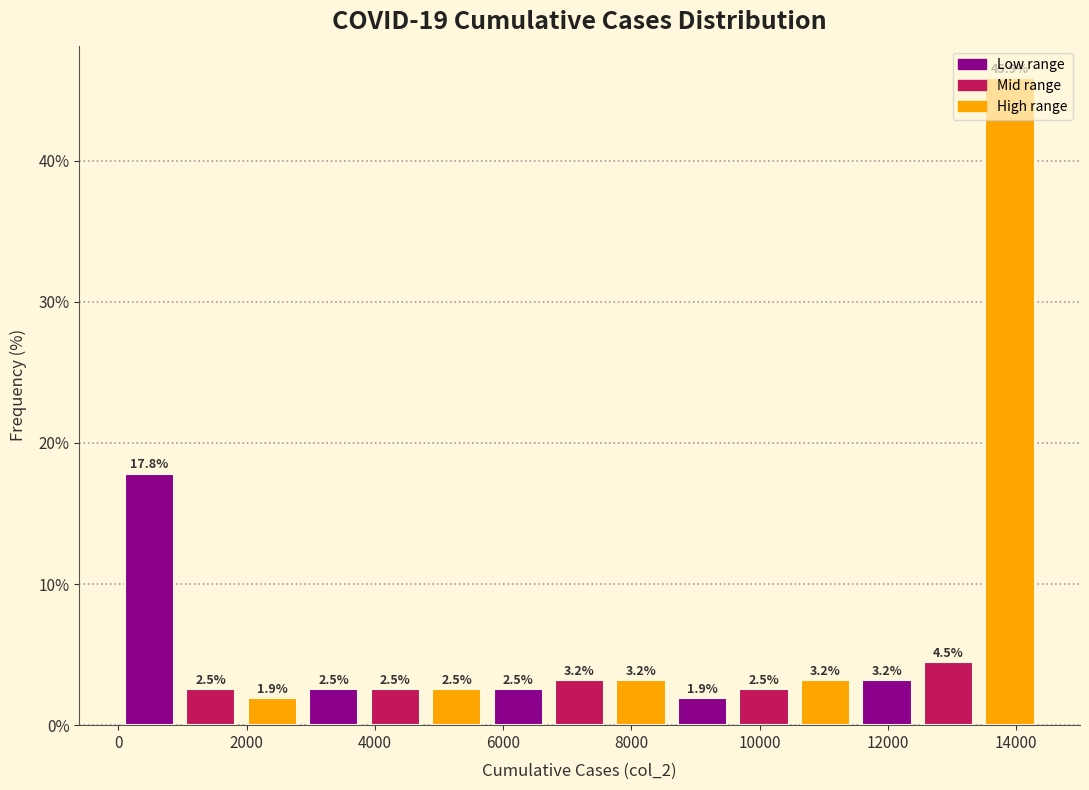

Reading left to right, list every bar in this chart as the range it spans on the x-axis followed by its height. The bar edges are not printed on the chart, so give them approximately, as read against the axis.

0 to 1000: 17.8
1000 to 2000: 2.5
2000 to 2800: 1.9
2800 to 3800: 2.5
3800 to 4800: 2.5
4800 to 5800: 2.5
5800 to 6800: 2.5
6800 to 7600: 3.2
7600 to 8600: 3.2
8600 to 9600: 1.9
9600 to 10600: 2.5
10600 to 11600: 3.2
11600 to 12400: 3.2
12400 to 13400: 4.5
13400 to 14400: 45.9